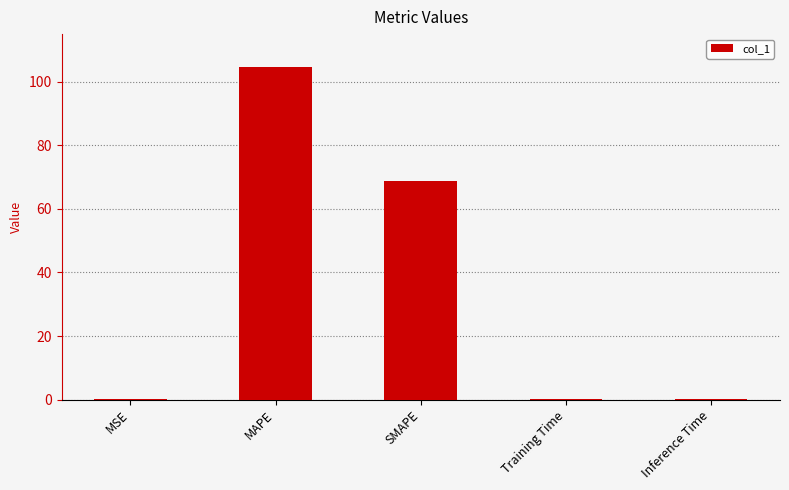

What is the ratio of the value at MAPE to the value at SMAPE?

1.5